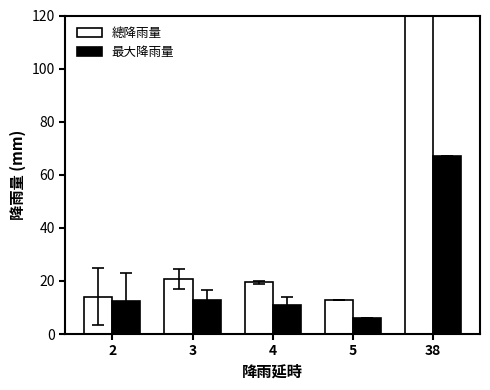

Which has a higher value, 5 or 38?

38